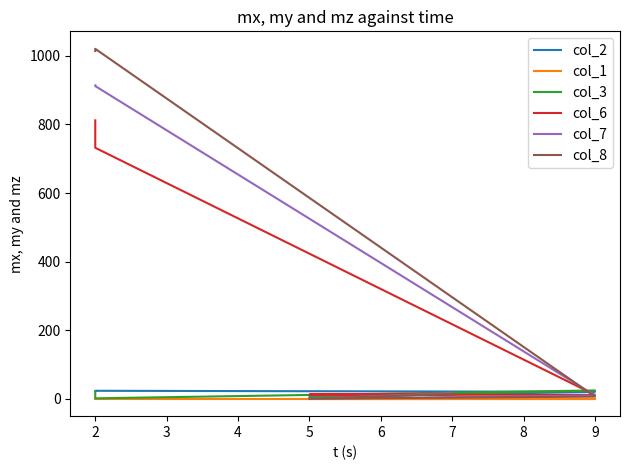

The col_8 series shows 2.6 at 9. True or false?

False